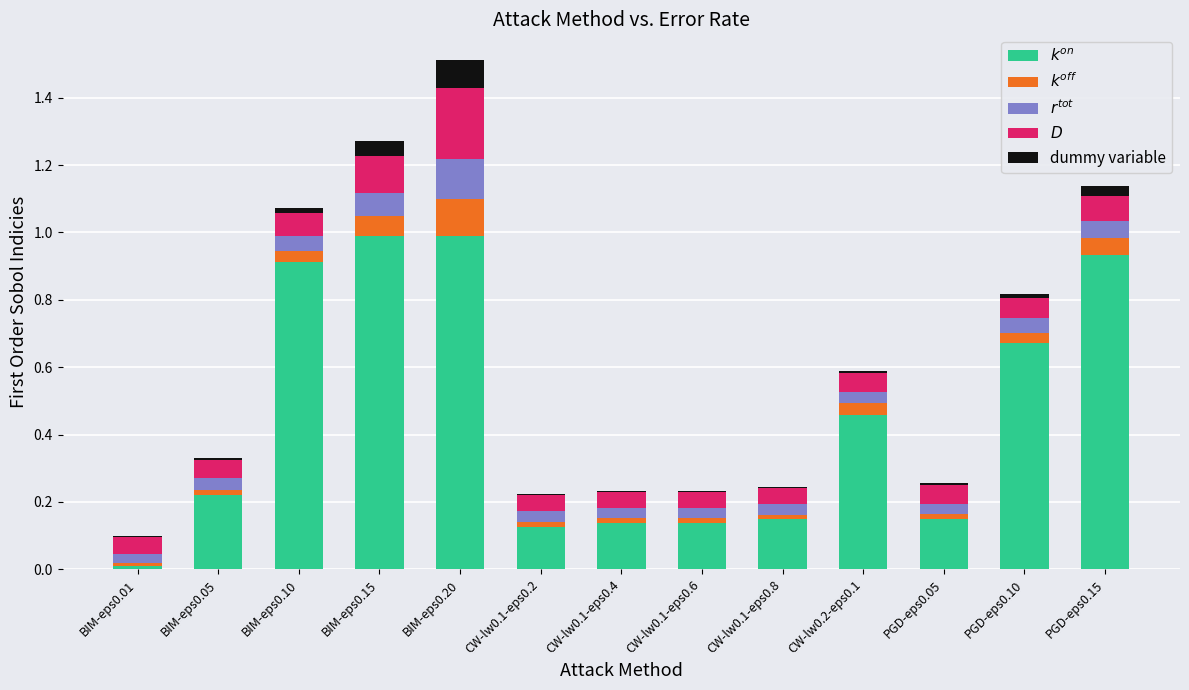

What is the label of the 2nd bar from the left?

BIM-eps0.05